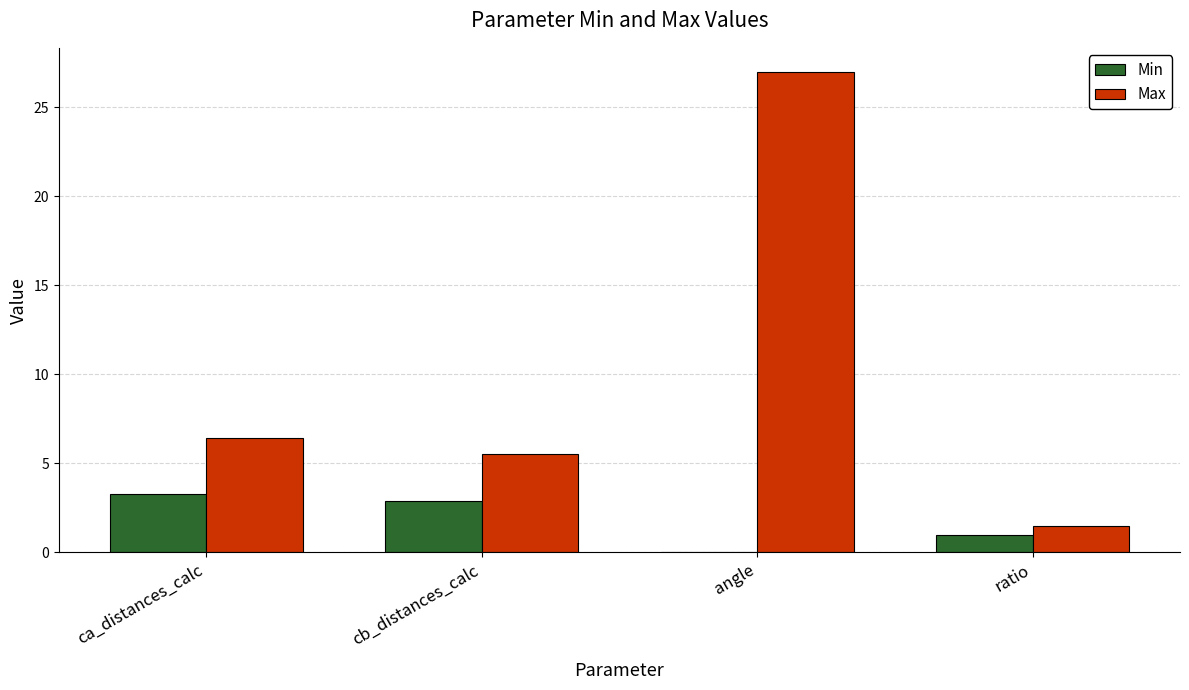

Reading left to right, what are all the values shown in this chart?

Min: 3.3	2.9	0.0	1.0
Max: 6.4	5.5	27.0	1.5